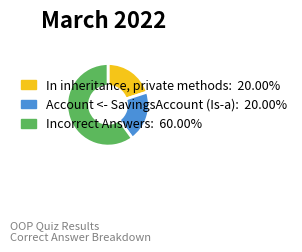

Count the number of slices in the pie.

3